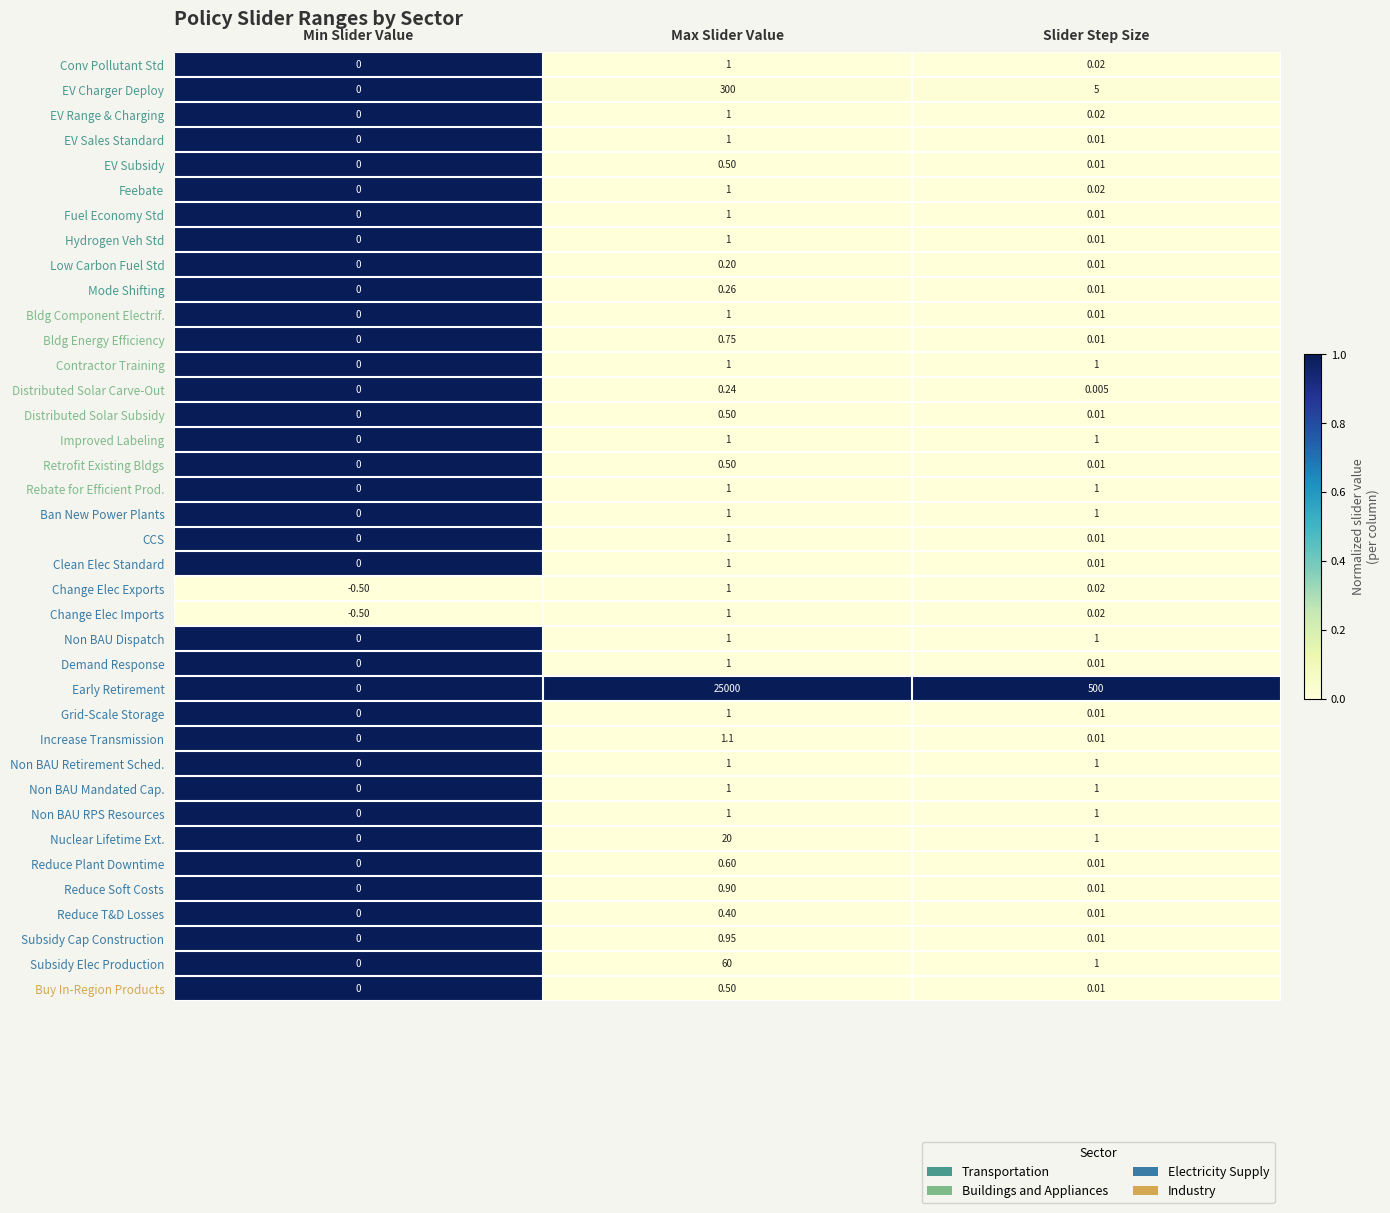

Which series has the largest range (max minus min)?

Early Retirement